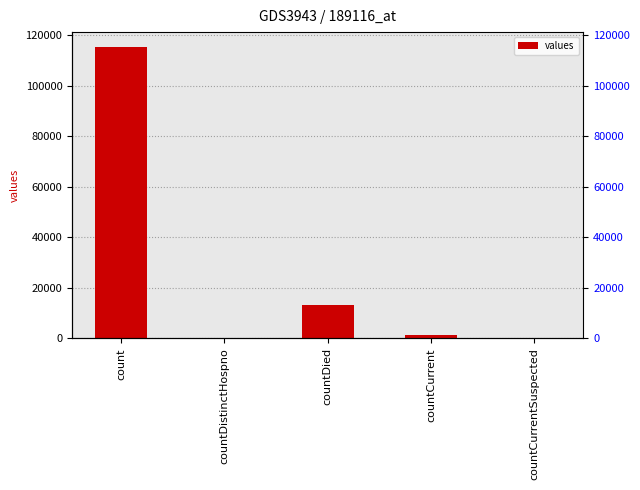

At which category does the chart reach its minimum across all series?

countDistinctHospno